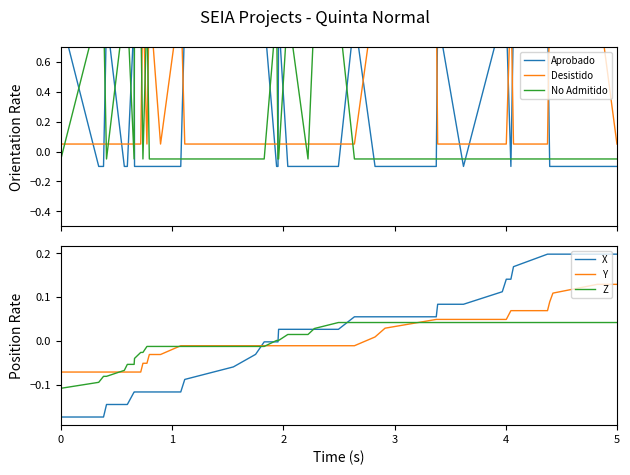

Which series has the widest spread of values?

Aprobado